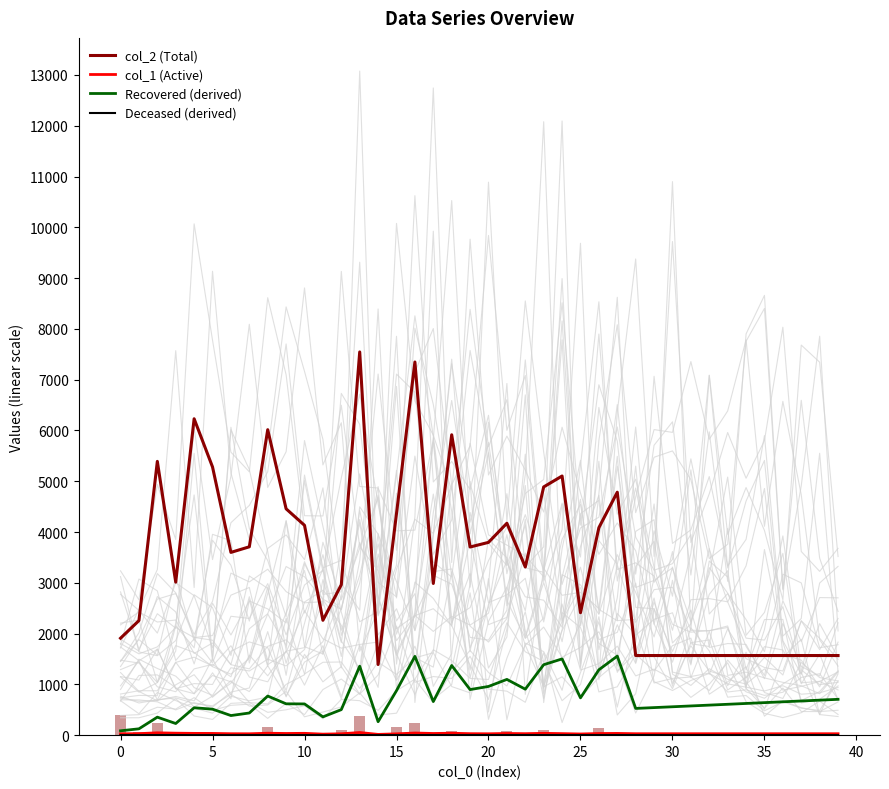

At how many categories does at least one series exceed 1816?

27